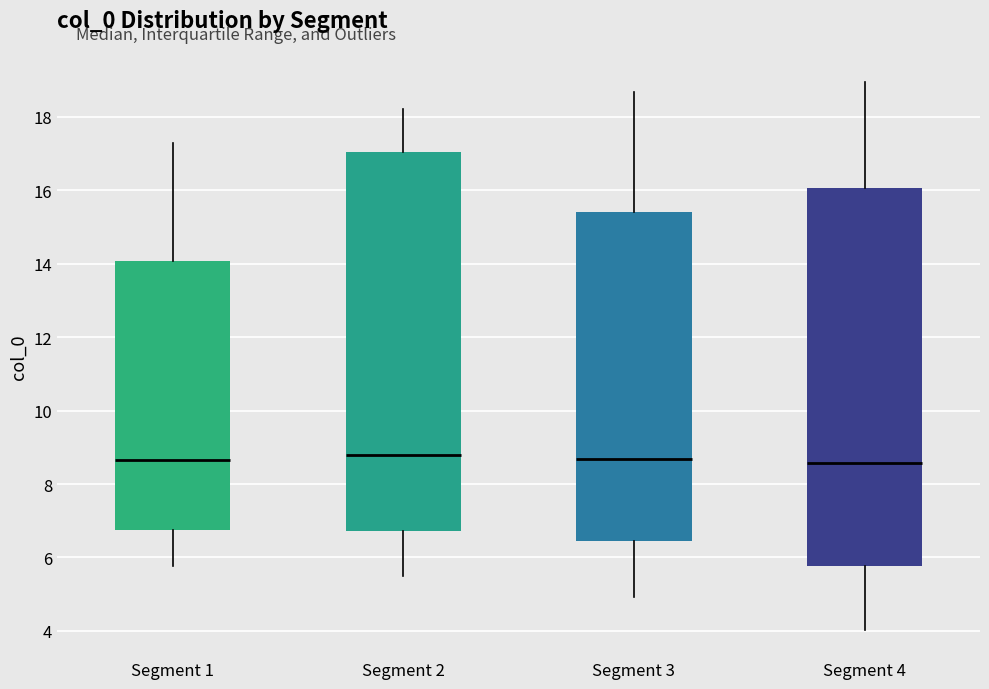

Where is the upper edge of the box for Segment 4 on the y-axis? The values are not printed on the chart, so give them approximately, as read against the axis.

16.0